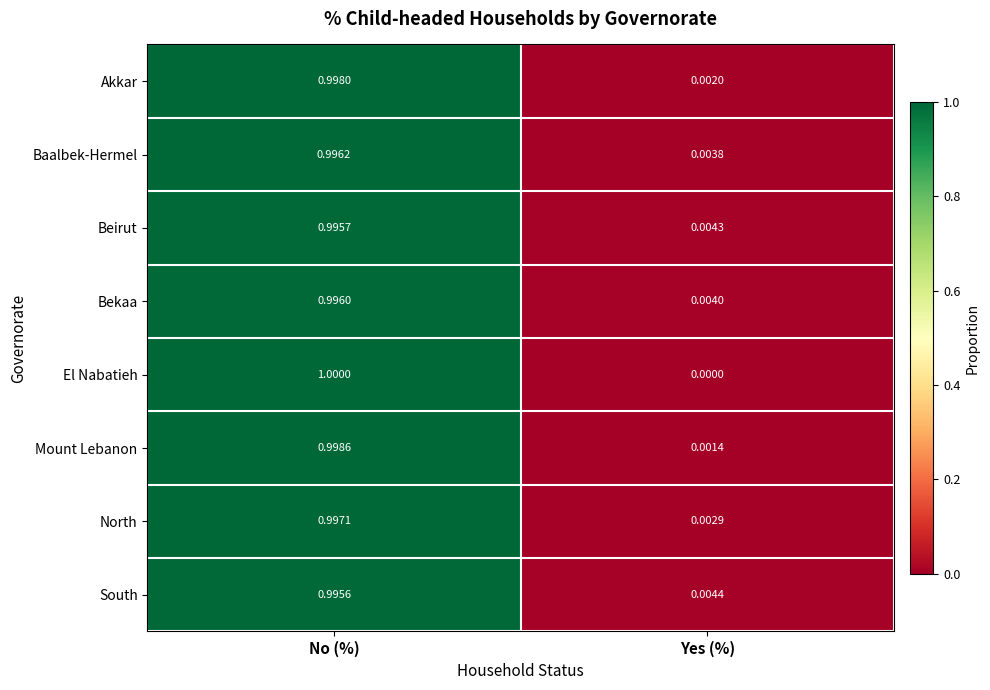

Which category has the highest value across all series?

No (%)